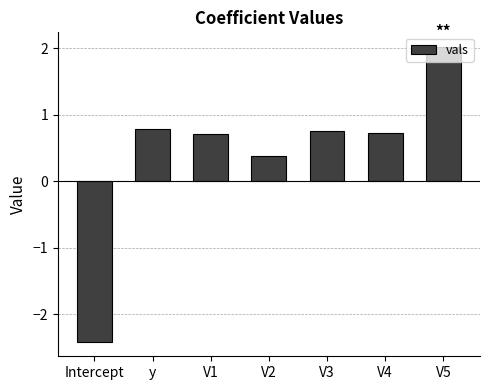

What is the difference between the values at V1 and V2?

0.3